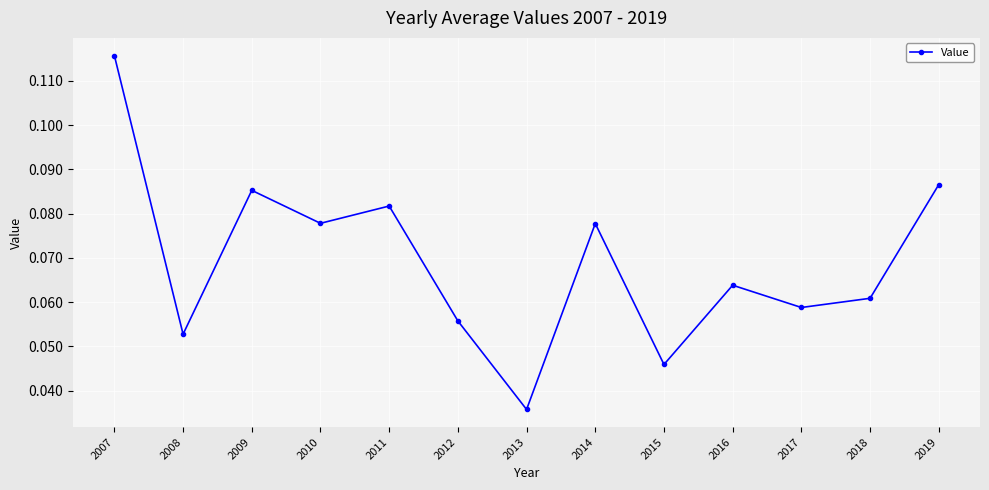

Between 2013 and 2019, which is larger?

2019